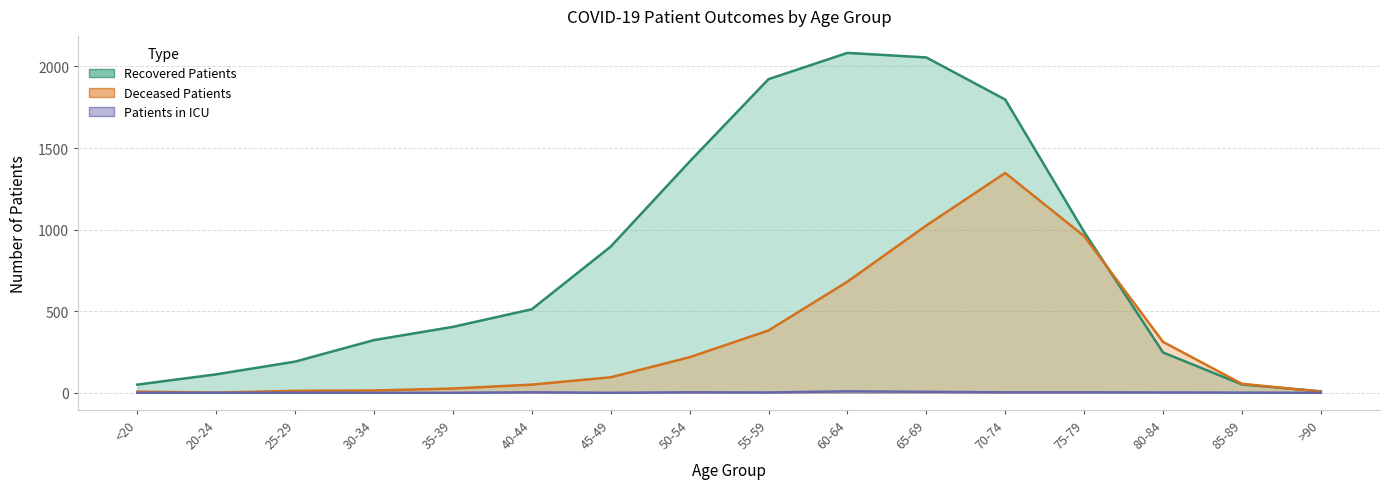

What value does the deceased_patients series have at 70-74?

1347